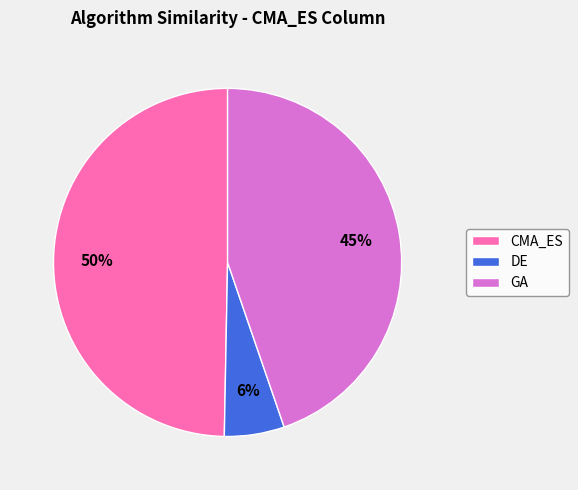

How many slices are in this pie chart?

3